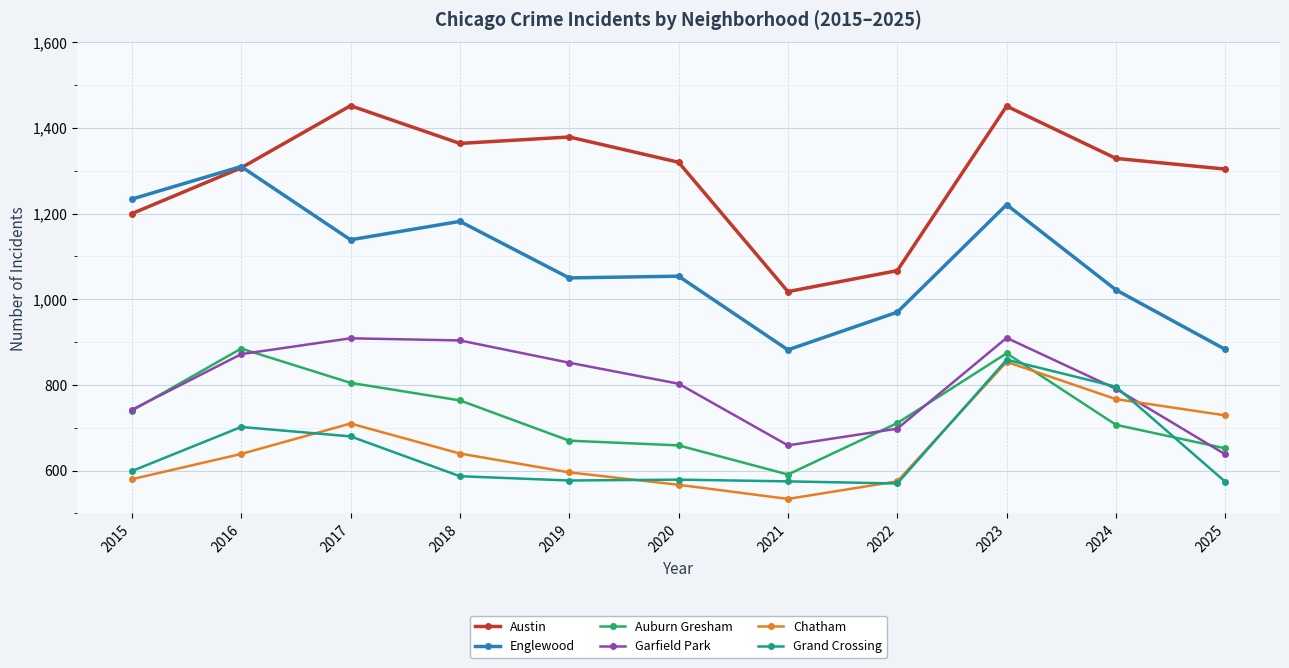

At which category does Englewood reach its first local valley?

2017